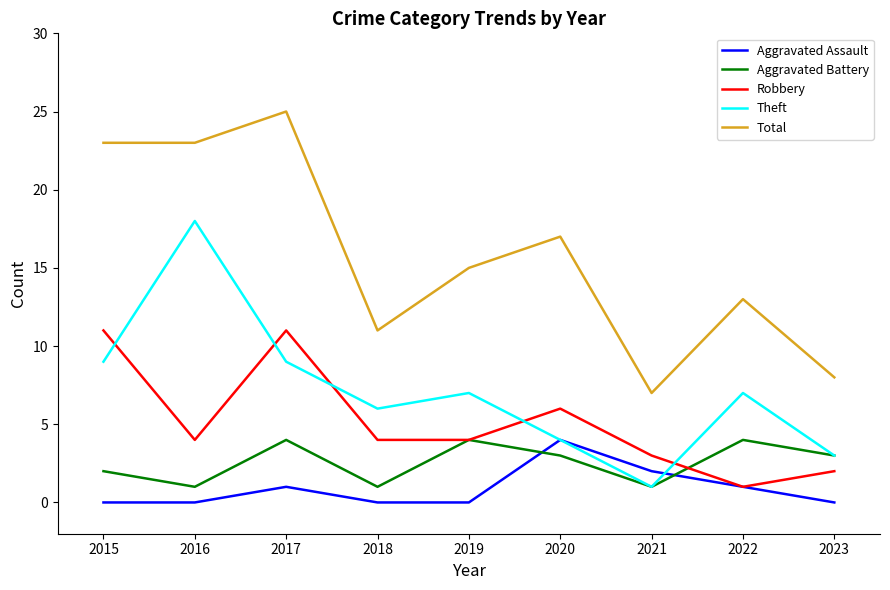

True or false: Theft and Total intersect in this chart.

False